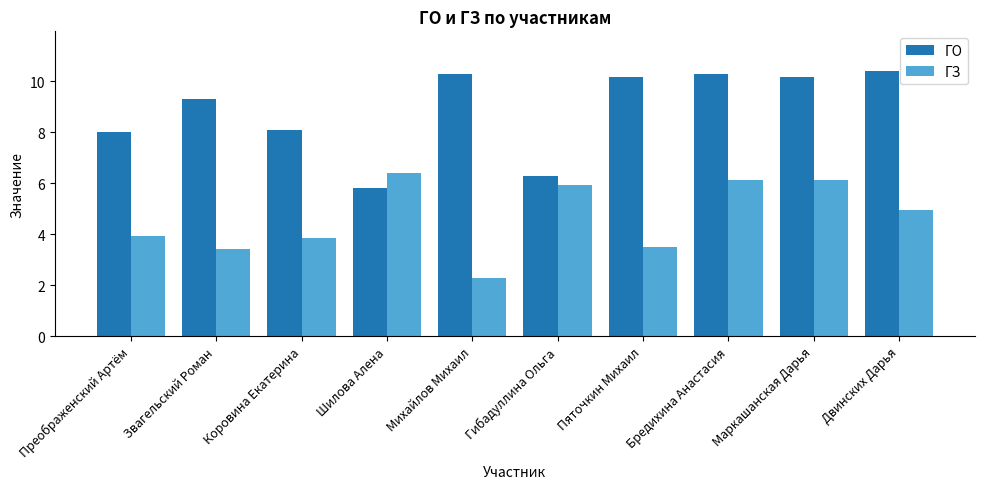

How many values in the ГЗ series exceed 4?

5